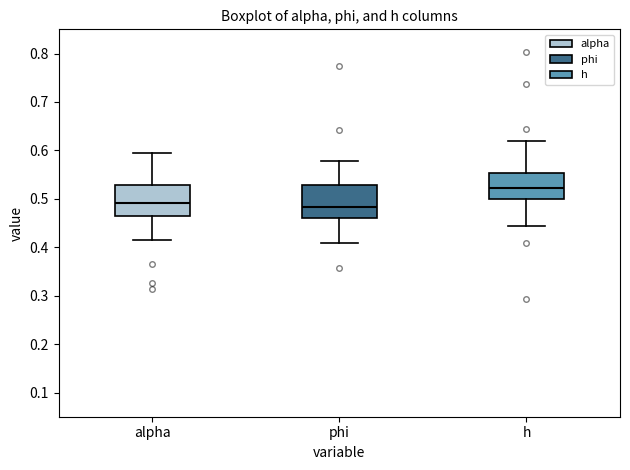

Reading left to right, read every box against the y-axis: the position of its median line, the range the box covers, and the ends of its whiskers. The values are not printed on the chart, so give them approximately, as read against the axis.

alpha: median 0.49, box 0.46 to 0.53, whiskers 0.42 to 0.60
phi: median 0.48, box 0.46 to 0.53, whiskers 0.41 to 0.58
h: median 0.52, box 0.50 to 0.55, whiskers 0.44 to 0.62